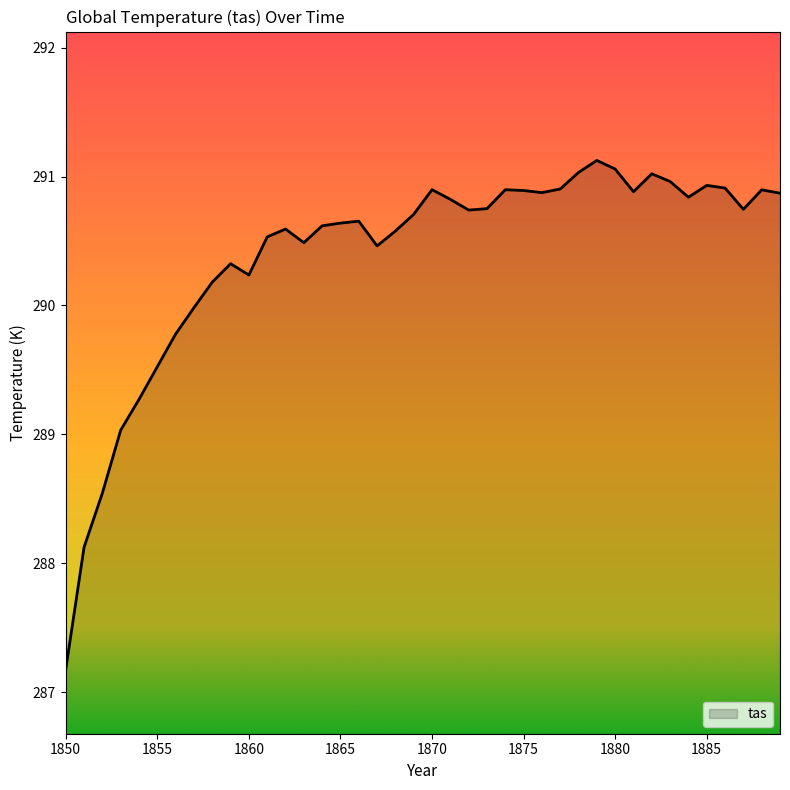

What is the difference between the maximum and minimum values?

3.9